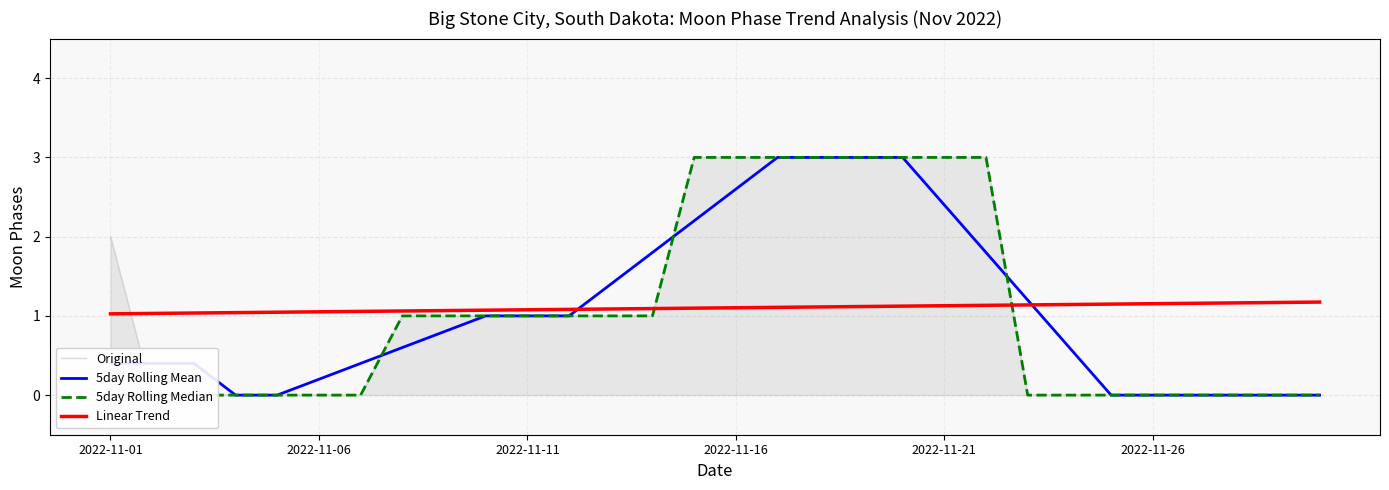

True or false: Original and Linear Trend intersect in this chart.

True